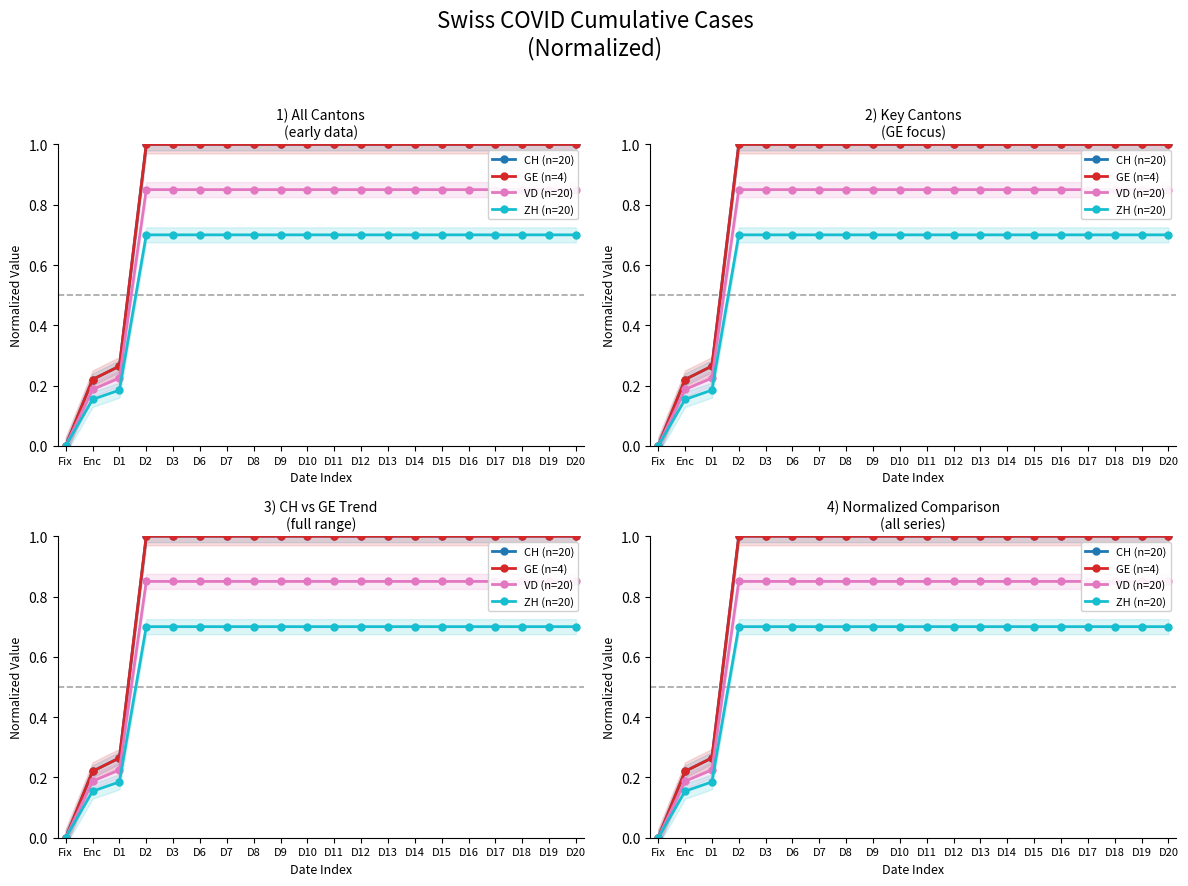

How many values in VD (n=20) are above zero?

19